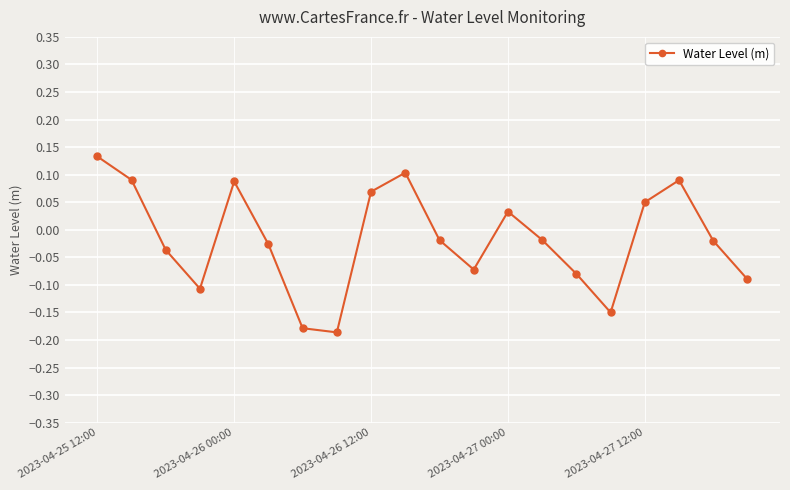

What is the difference between the maximum and minimum values?

0.3